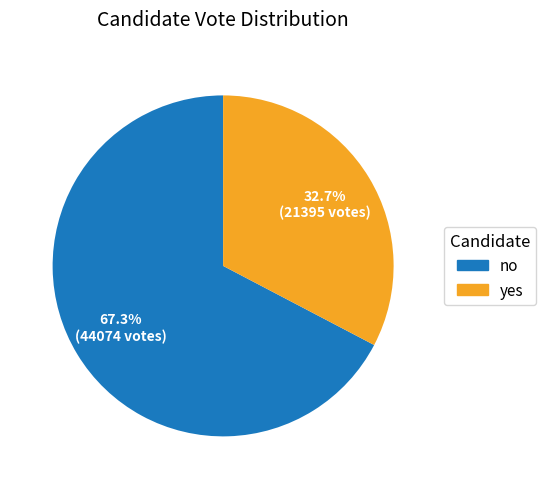

Rank the categories by value from lowest to highest.

yes, no